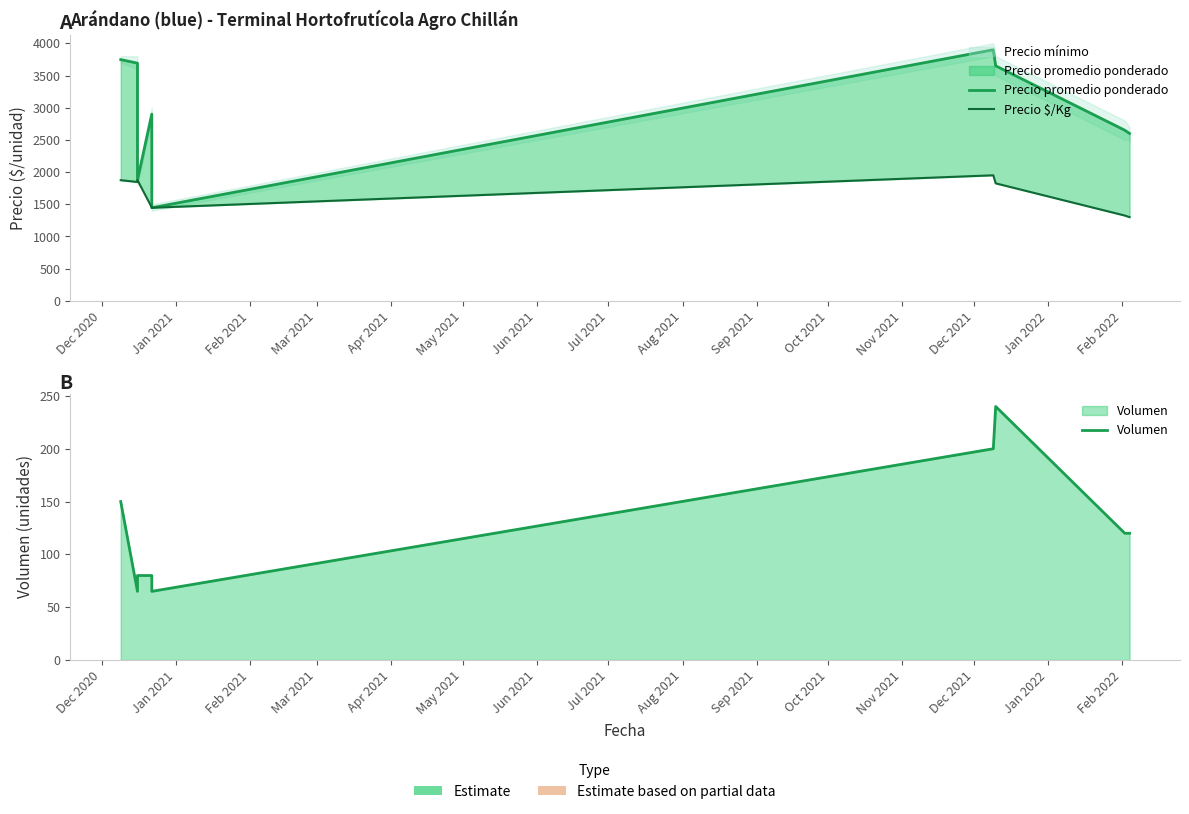

What is the difference between the maximum and minimum values in the Volumen series?

175